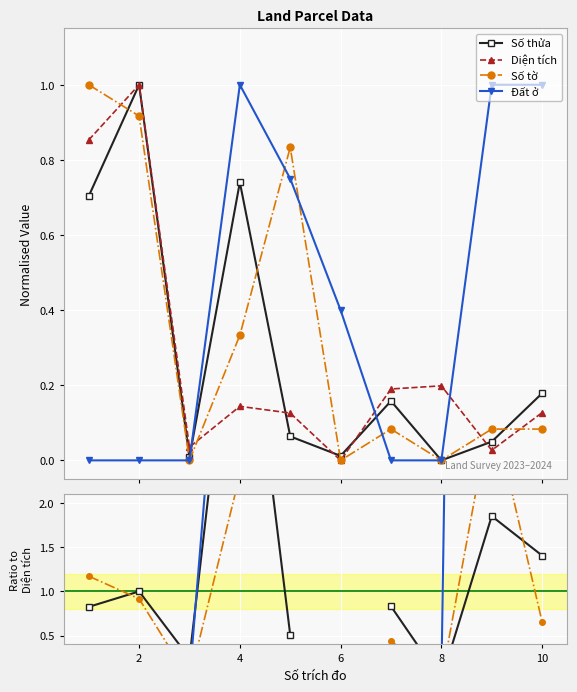

What are all the series names shown in the legend?

Số thửa, Diện tích, Số tờ, Đất ở